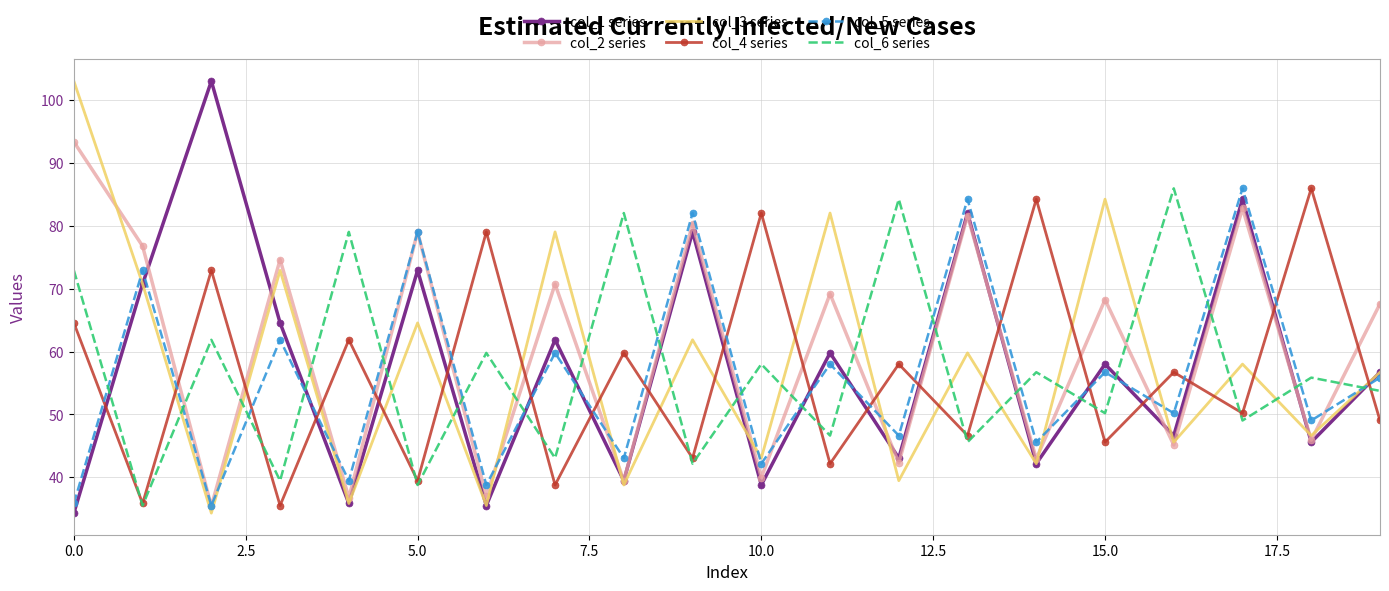

At how many categories does at least one series exceed 98?

2